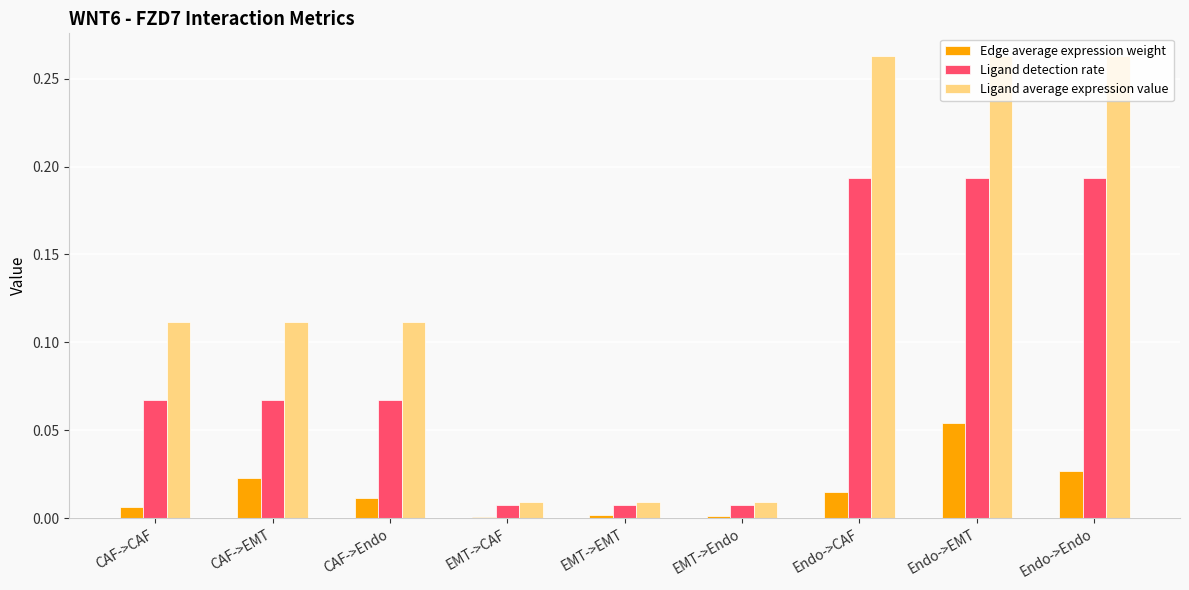

How many groups of bars are there?

9